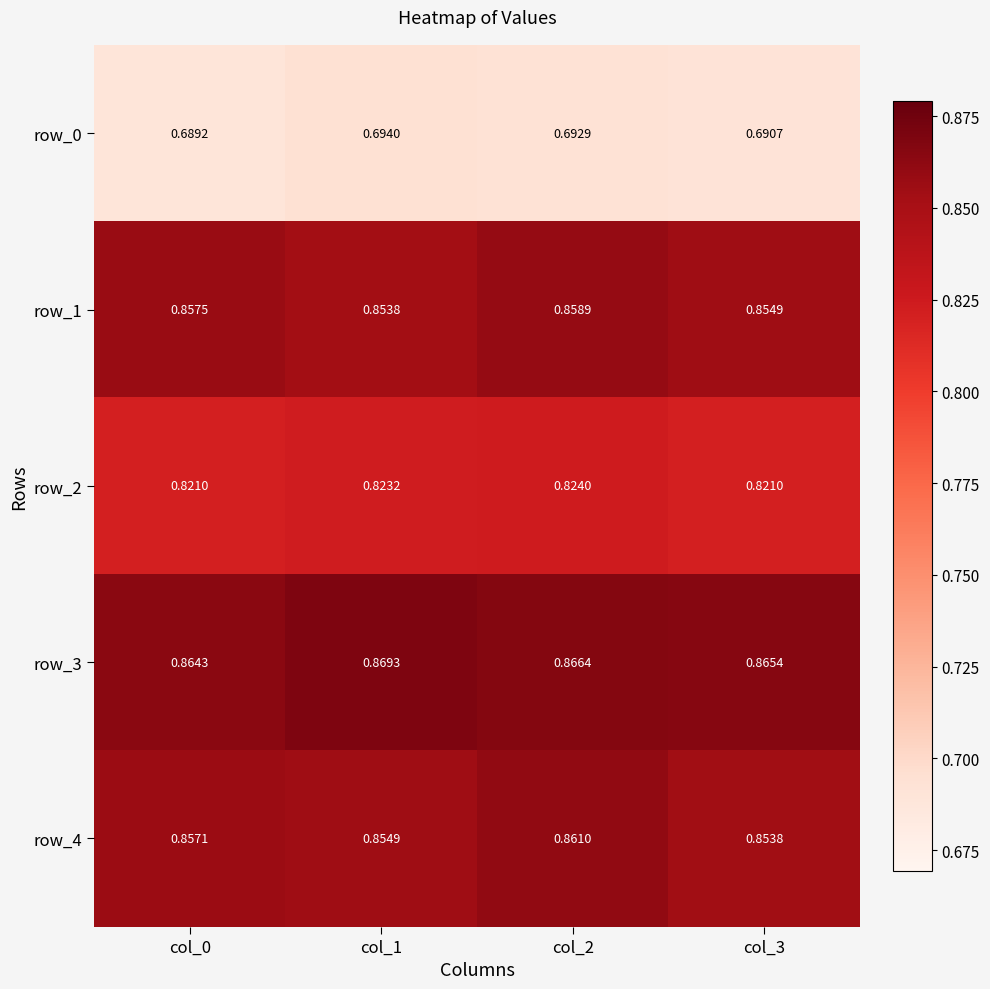

What is the sum of the row_1 values at col_3 and col_0?

1.7